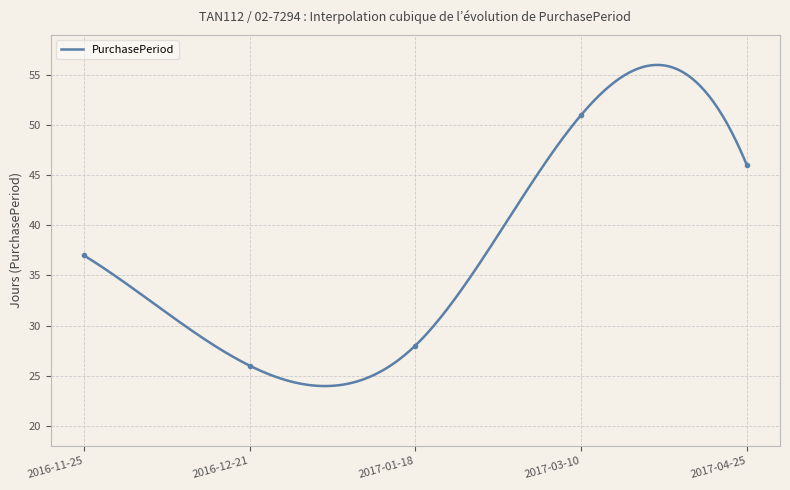

List the labels in order of value, largest first.

2017-03-10, 2017-04-25, 2016-11-25, 2017-01-18, 2016-12-21